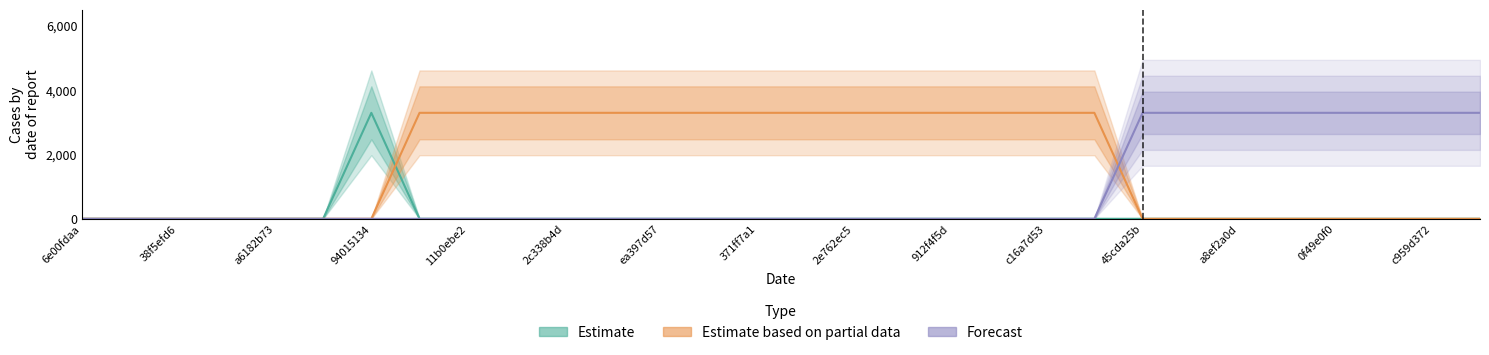

At which category is the sum across all series the highest?

94015134